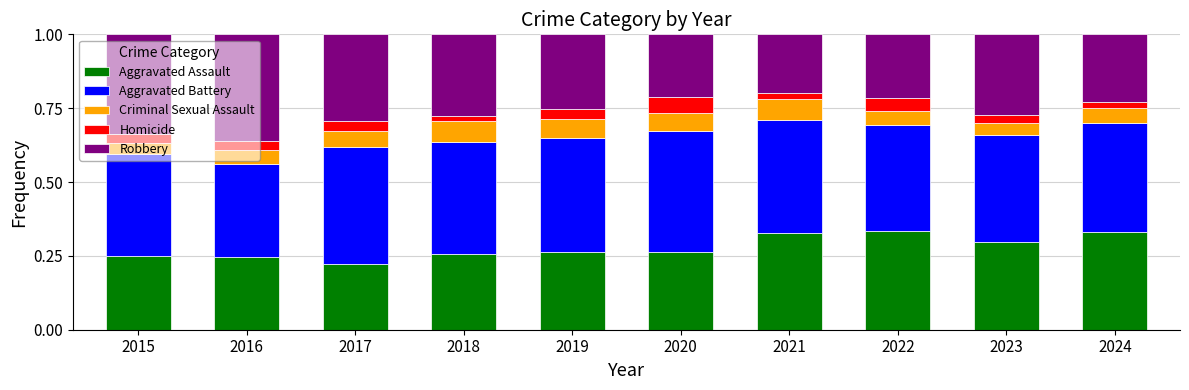

At which label is Aggravated Assault closest to 0?

2017